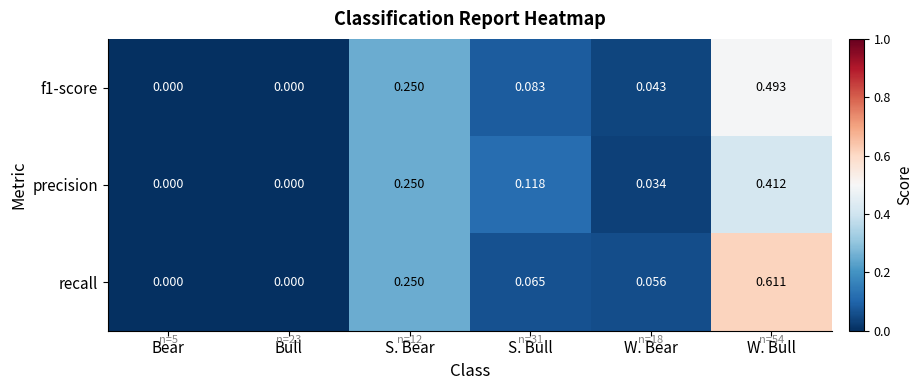

List the series in order of their overall mean, lowest first.

precision, f1-score, recall